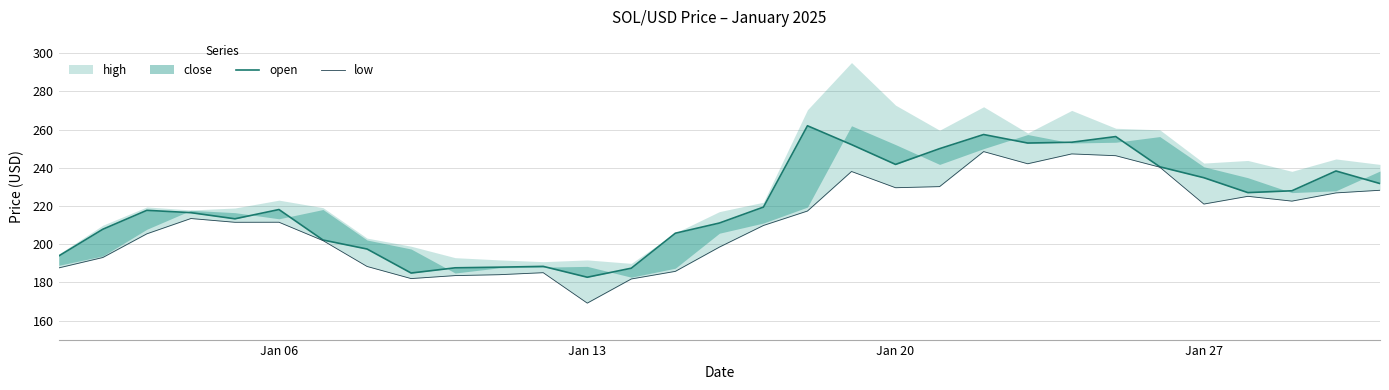

Count the number of categories in the chart.

31